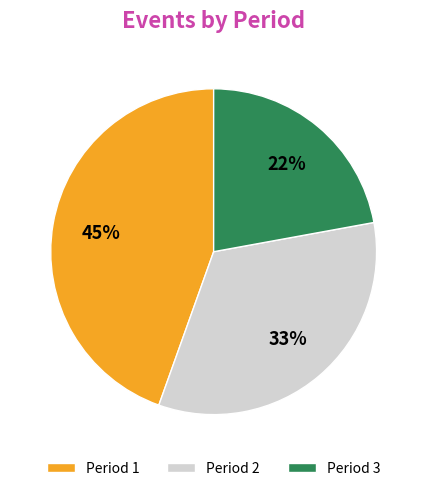

What is the ratio of the value at Period 2 to the value at Period 3?

1.5